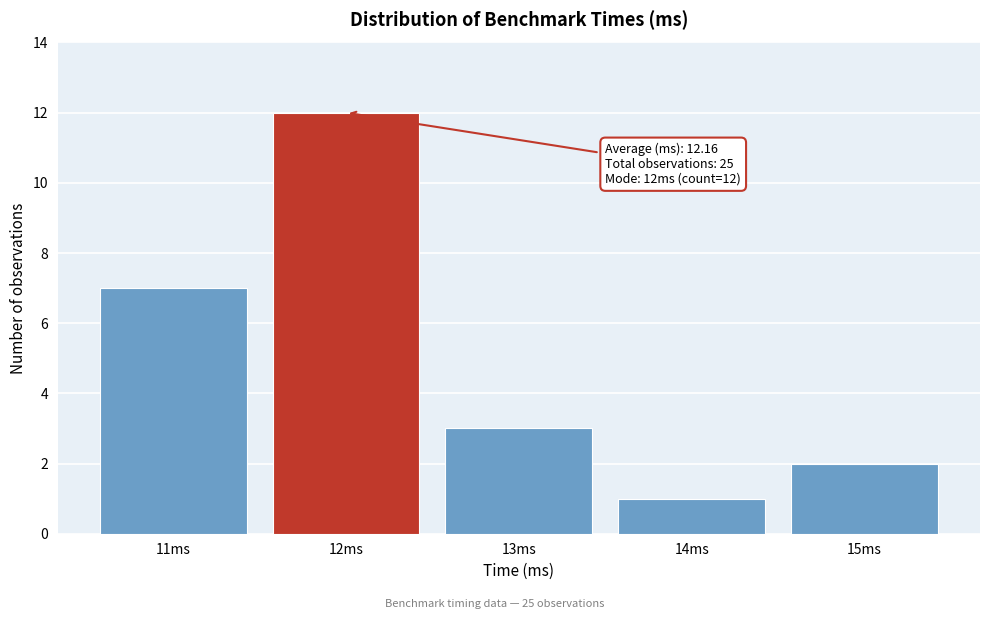

Reading left to right, transcribe all the data shown in this chart.

7	12	3	1	2